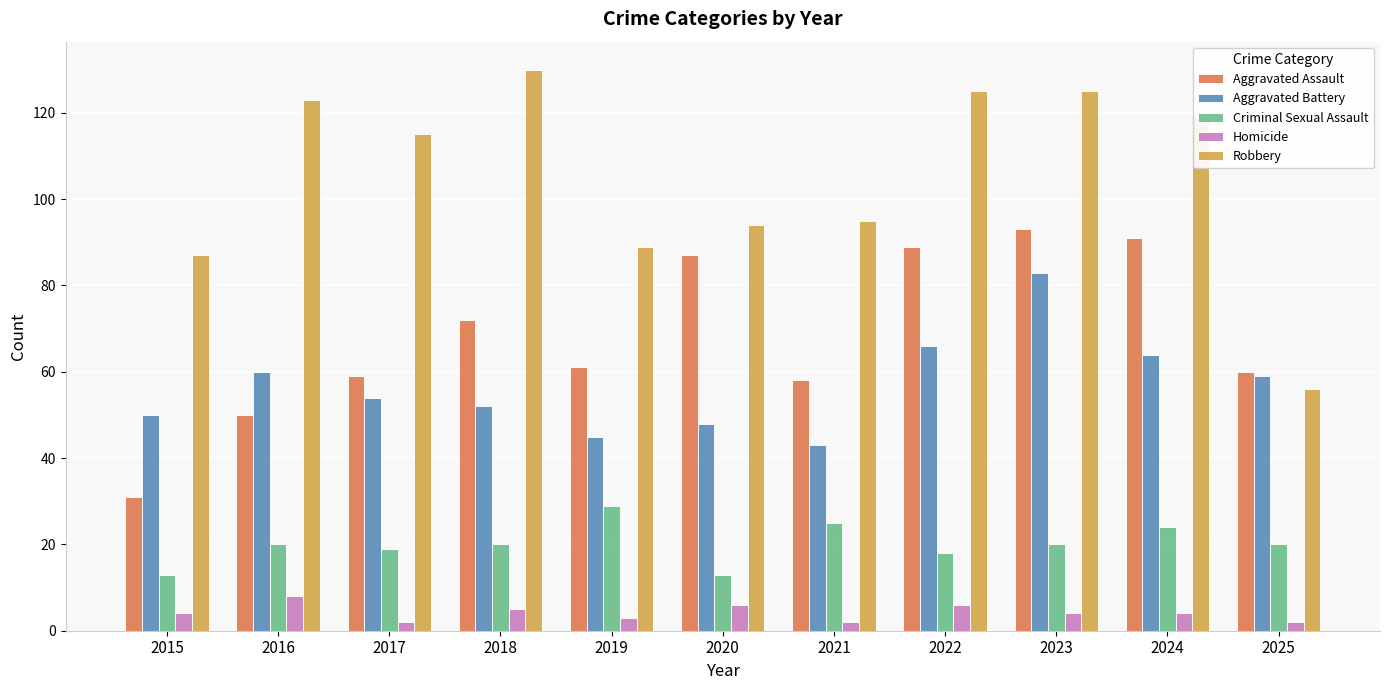

What is the lowest value of the Aggravated Assault series?

31